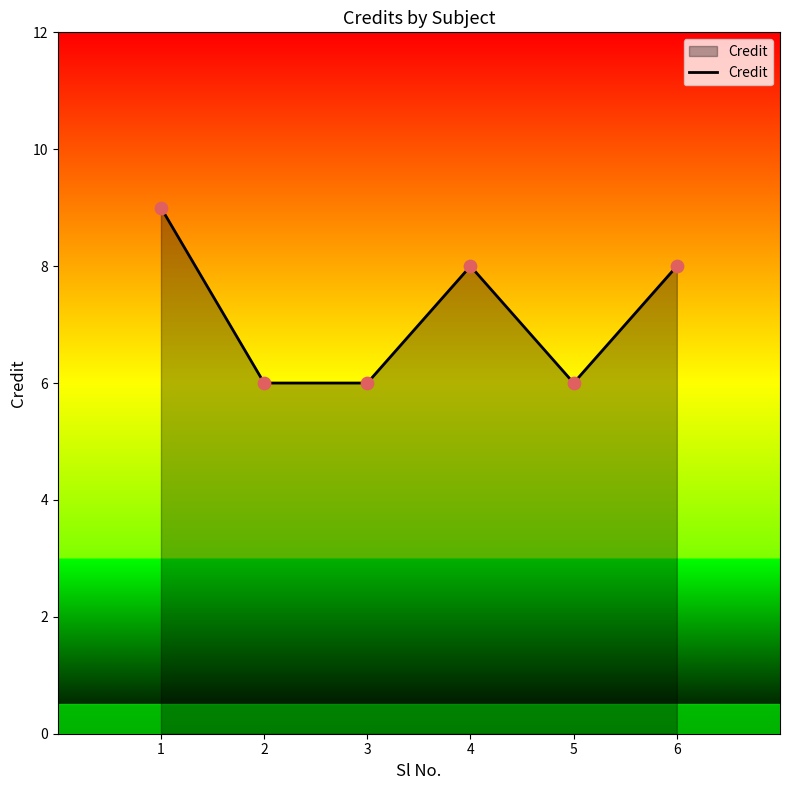

What is the change in value from 2 to 4?

+2